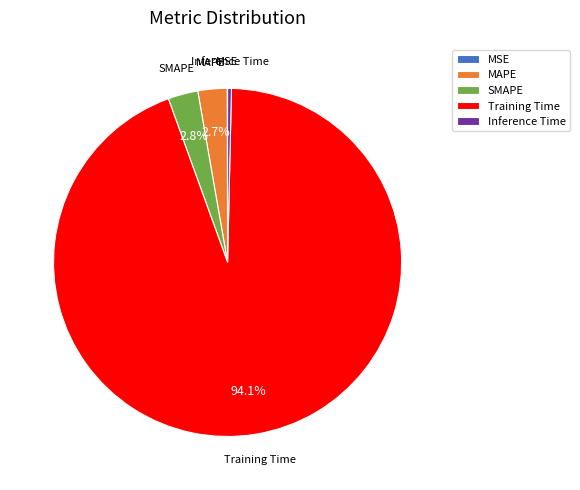

What is the majority slice?

Training Time